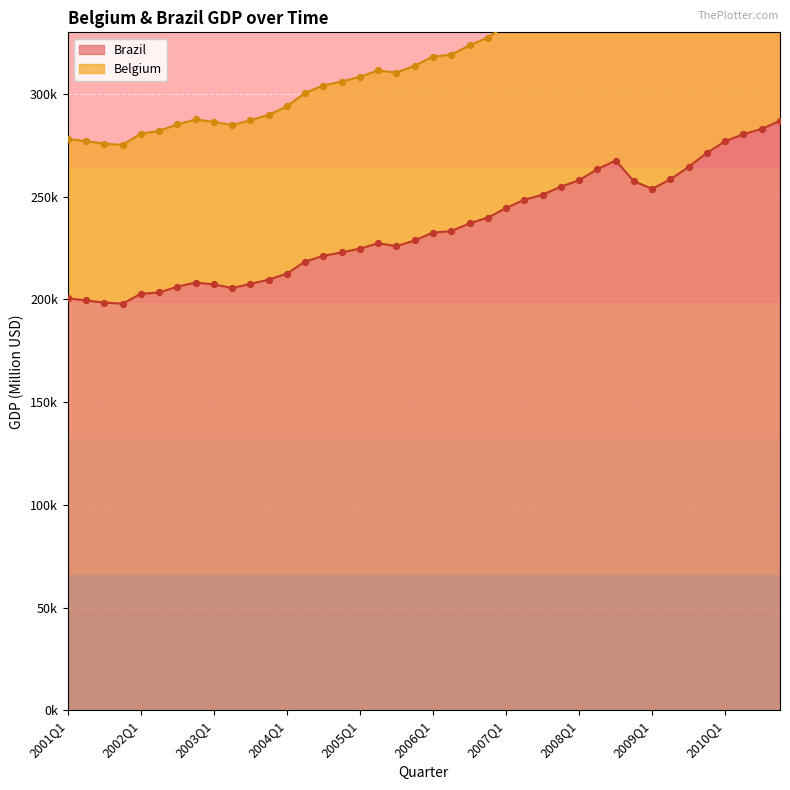

What is the ratio of the value at 2004Q1 to the value at 2009Q3?

0.8